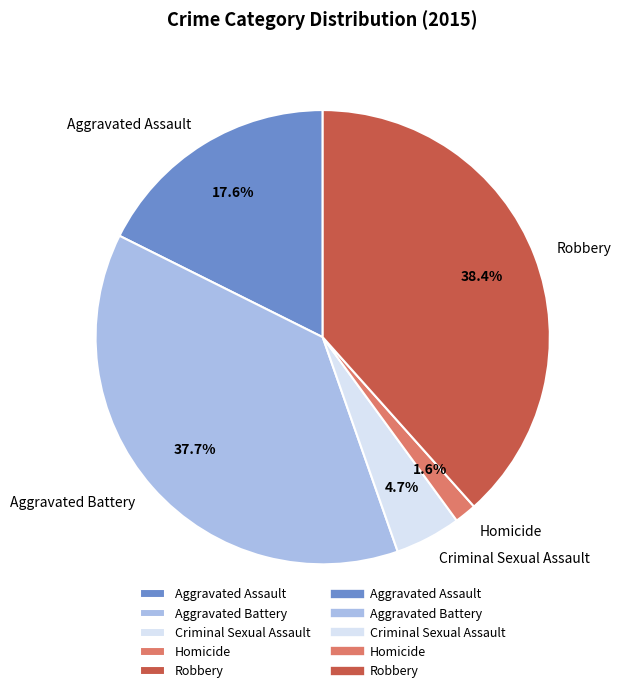

How much of the chart is everything except Robbery?

61.6%